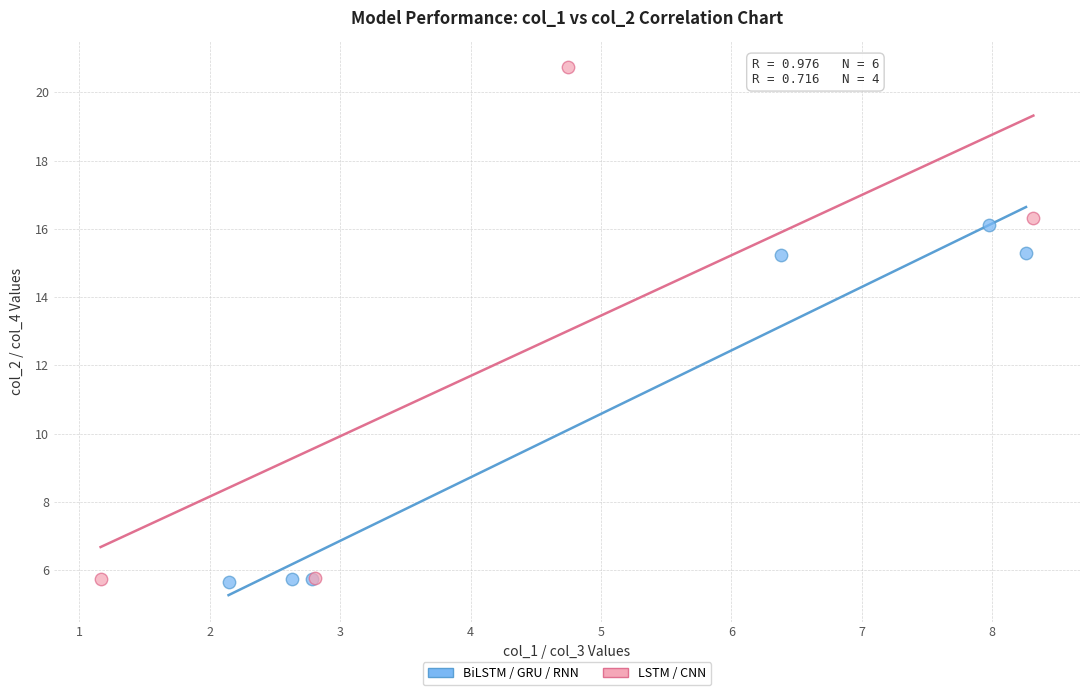

Which series contains the highest Y value?

LSTM / CNN